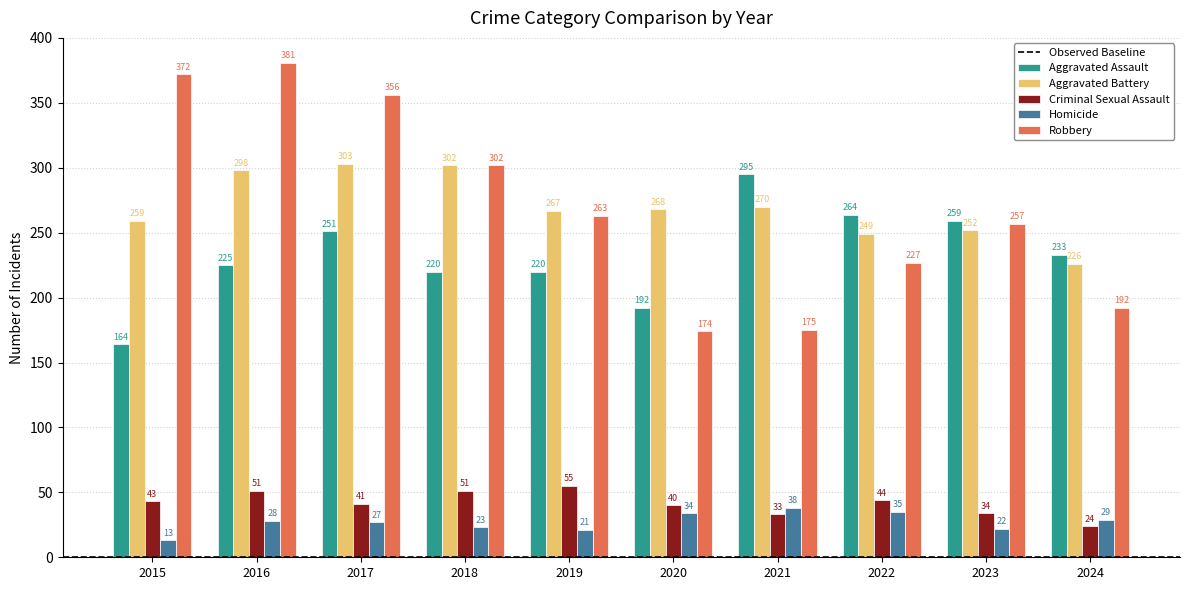

Reading left to right, list all the values displayed in this chart.

Aggravated Assault: 164	225	251	220	220	192	295	264	259	233
Aggravated Battery: 259	298	303	302	267	268	270	249	252	226
Criminal Sexual Assault: 43	51	41	51	55	40	33	44	34	24
Homicide: 13	28	27	23	21	34	38	35	22	29
Robbery: 372	381	356	302	263	174	175	227	257	192